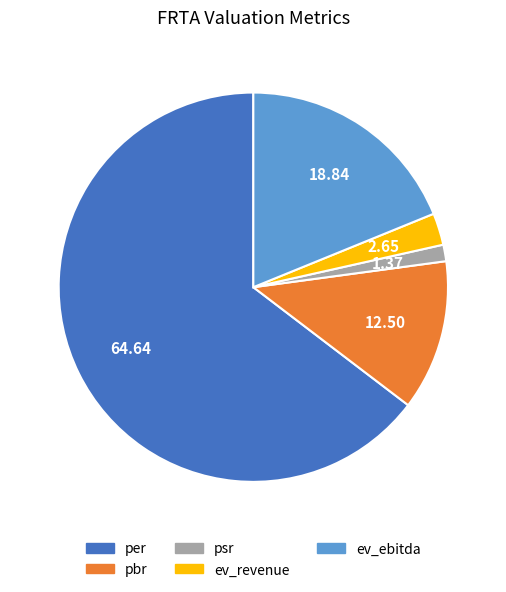

Count the number of slices in the pie.

5